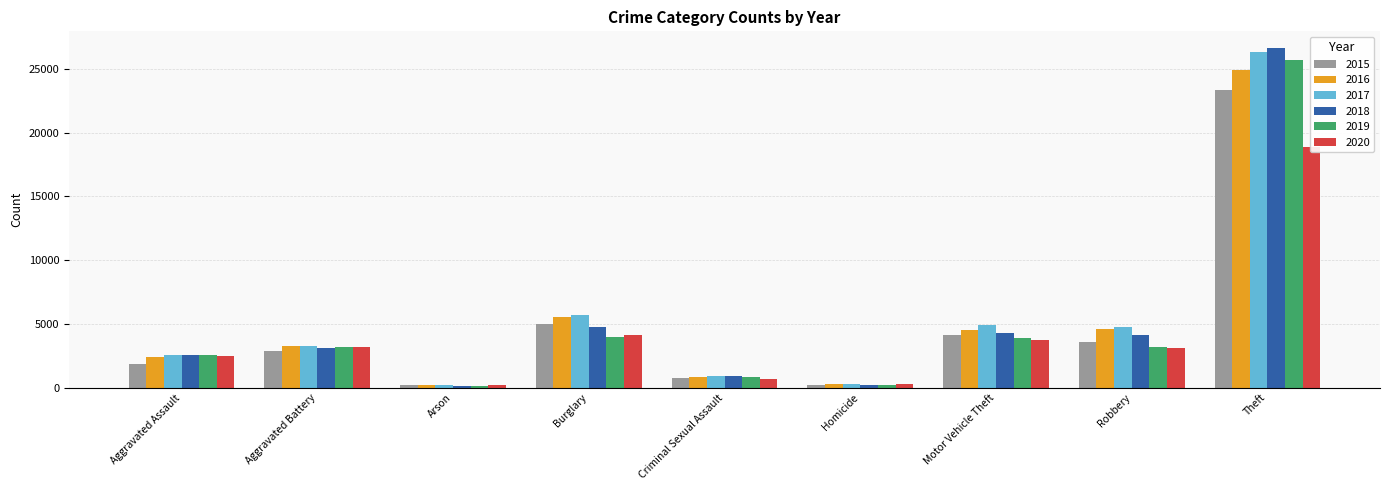

What is the difference between the second highest and second lowest values in the 2020 series?

3882